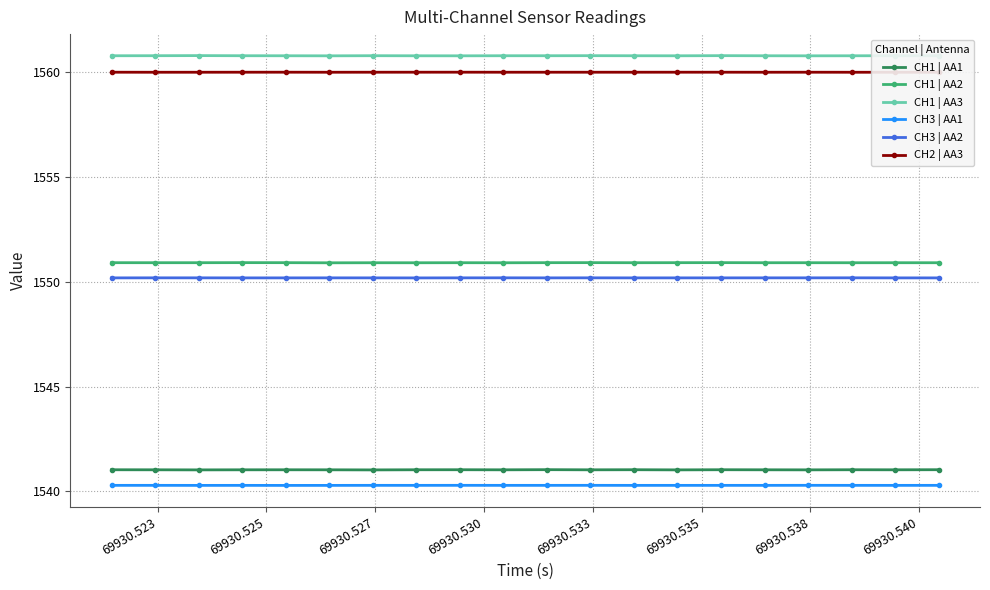

How many lines are shown in the chart?

6